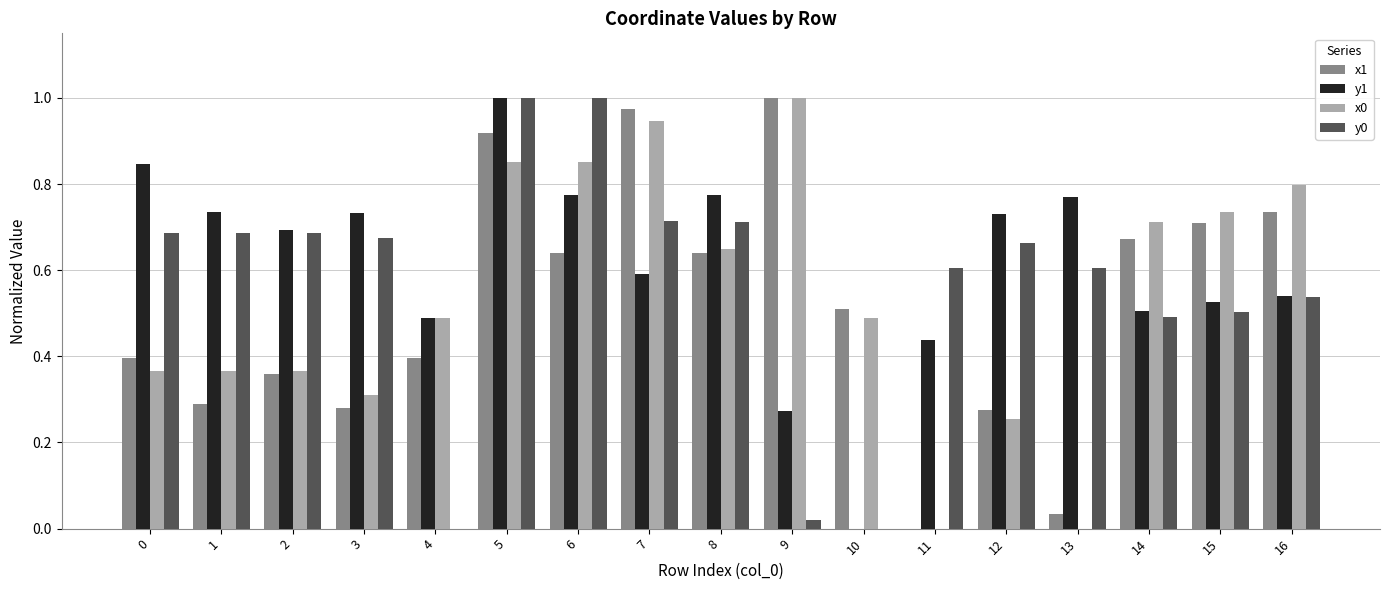

Count the number of categories in the chart.

17